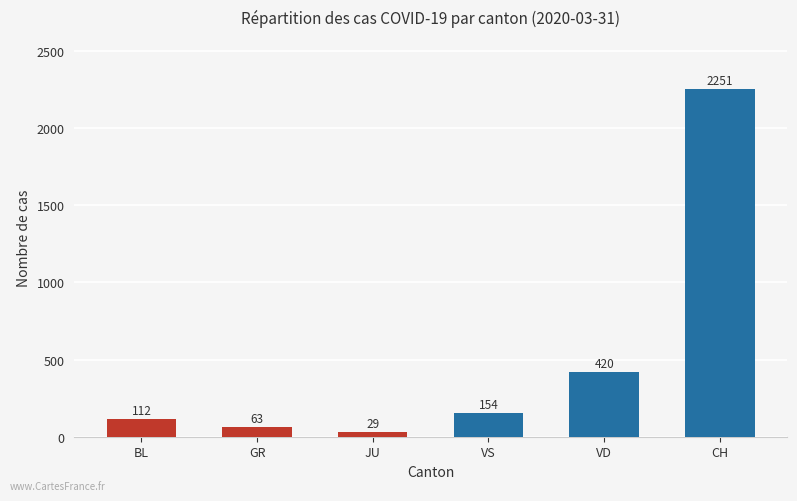

The value at VS is 154. True or false?

True